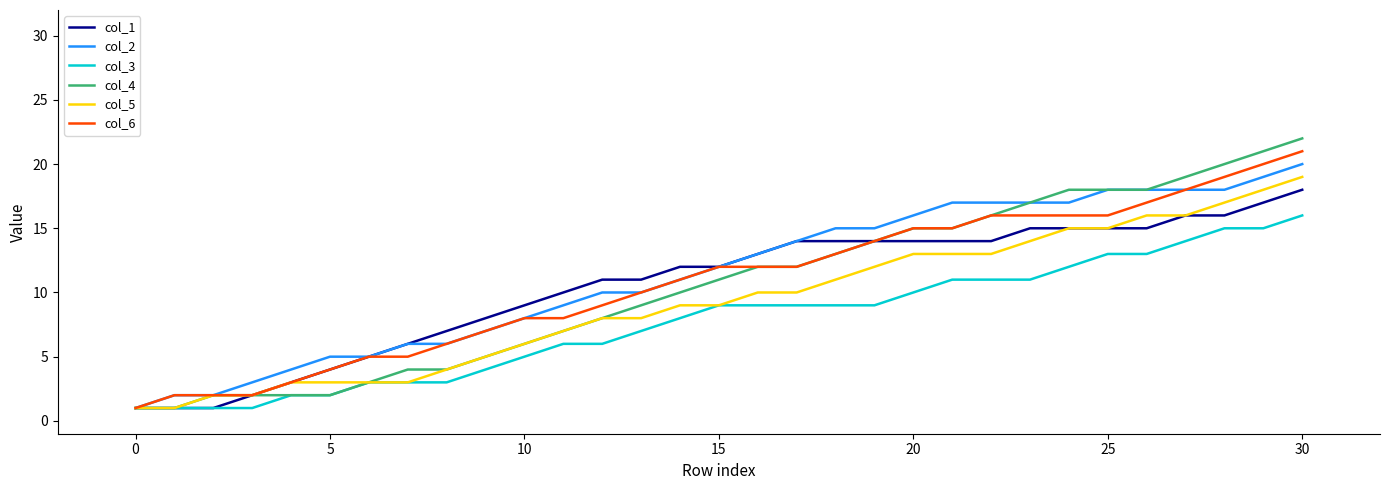

Which series has the widest spread of values?

col_4